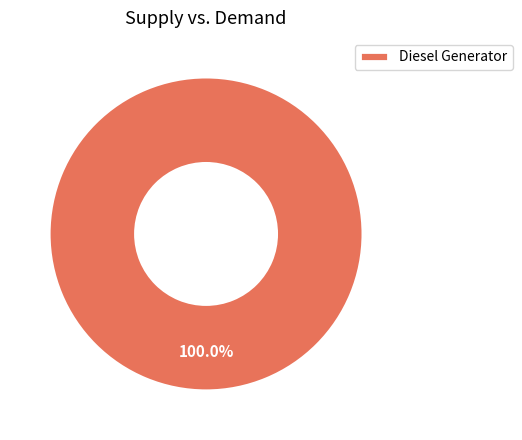

Rank the categories by value from highest to lowest.

Diesel Generator